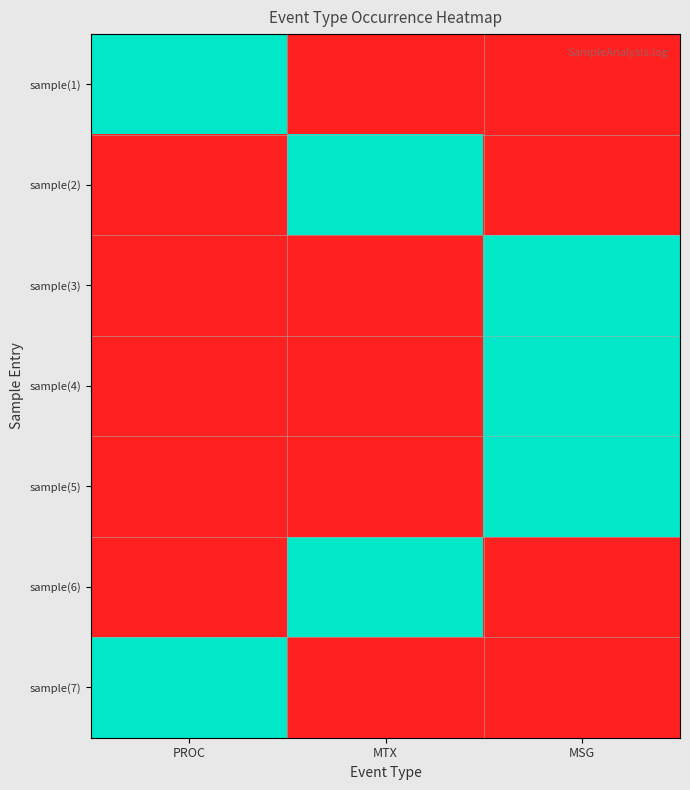

Reading left to right, transcribe all the data shown in this chart.

sample(1): PROC=1	MTX=0	MSG=0
sample(2): PROC=0	MTX=1	MSG=0
sample(3): PROC=0	MTX=0	MSG=1
sample(4): PROC=0	MTX=0	MSG=1
sample(5): PROC=0	MTX=0	MSG=1
sample(6): PROC=0	MTX=1	MSG=0
sample(7): PROC=1	MTX=0	MSG=0